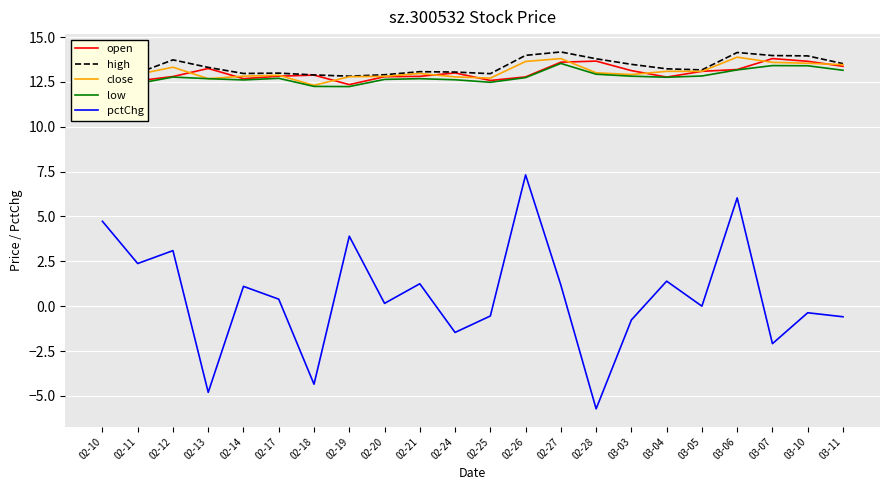

True or false: pctChg has a value of -0.5 at 02-25.

True